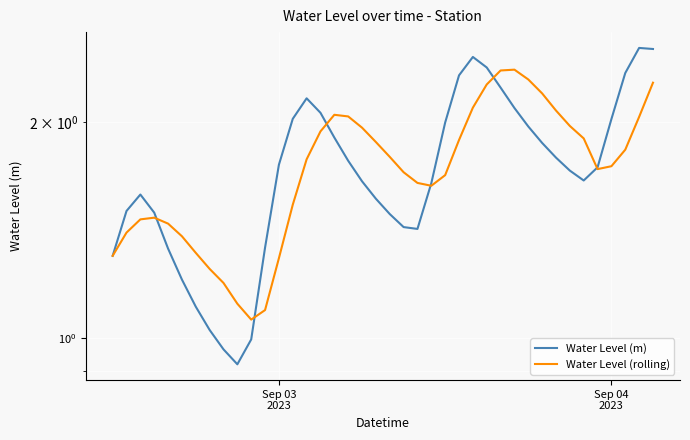

Which series ends up on top after the final intersection of Water Level (rolling) and Water Level (m)?

Water Level (m)